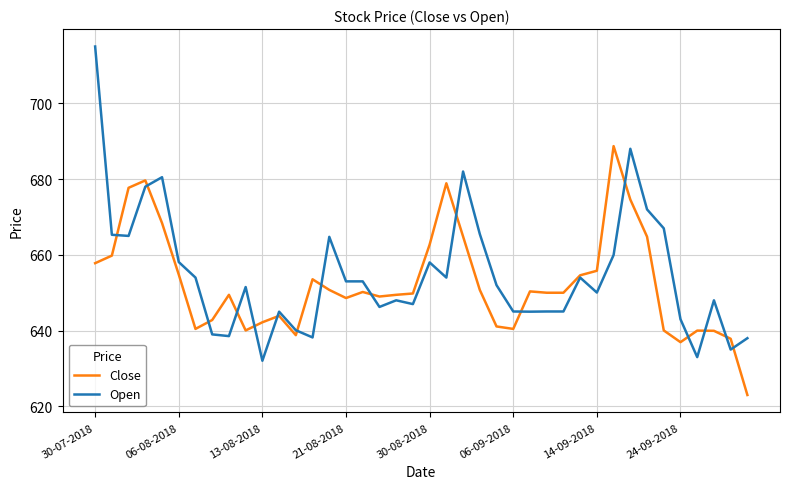

Which series has the largest range (max minus min)?

Open